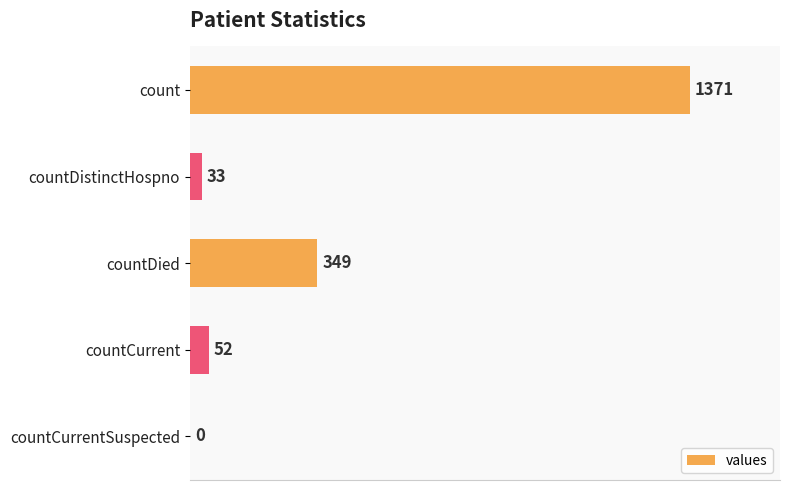

How many distinct data groups are displayed?

1